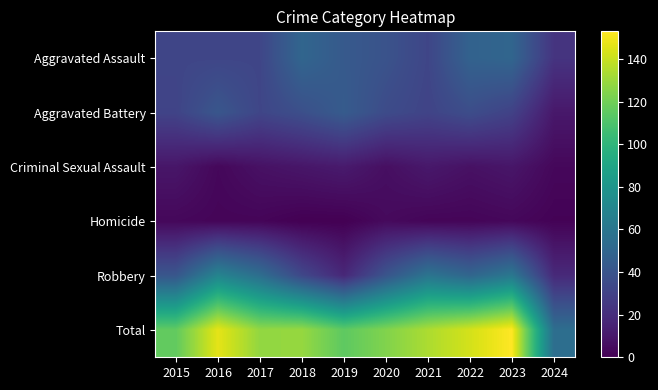

Rank the series at 2022 from lowest to highest value.

Homicide, Criminal Sexual Assault, Aggravated Battery, Aggravated Assault, Robbery, Total